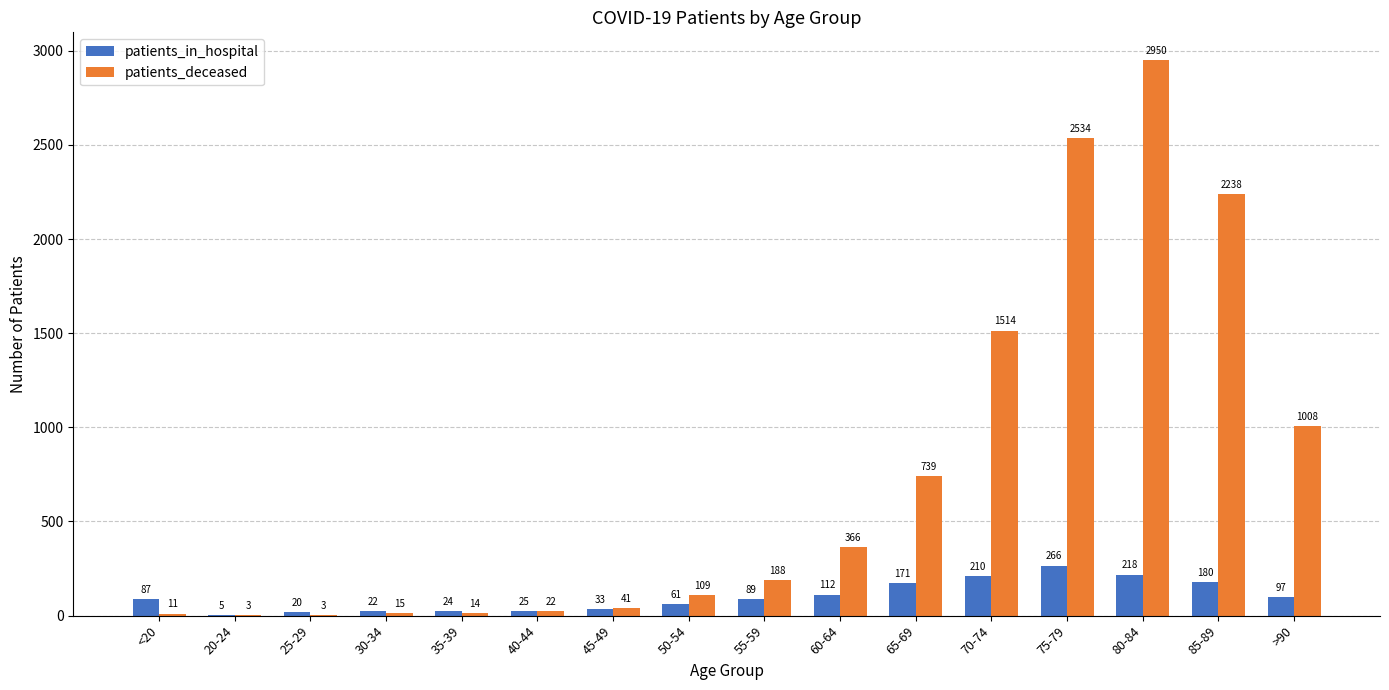

Which series has the largest range (max minus min)?

patients_deceased